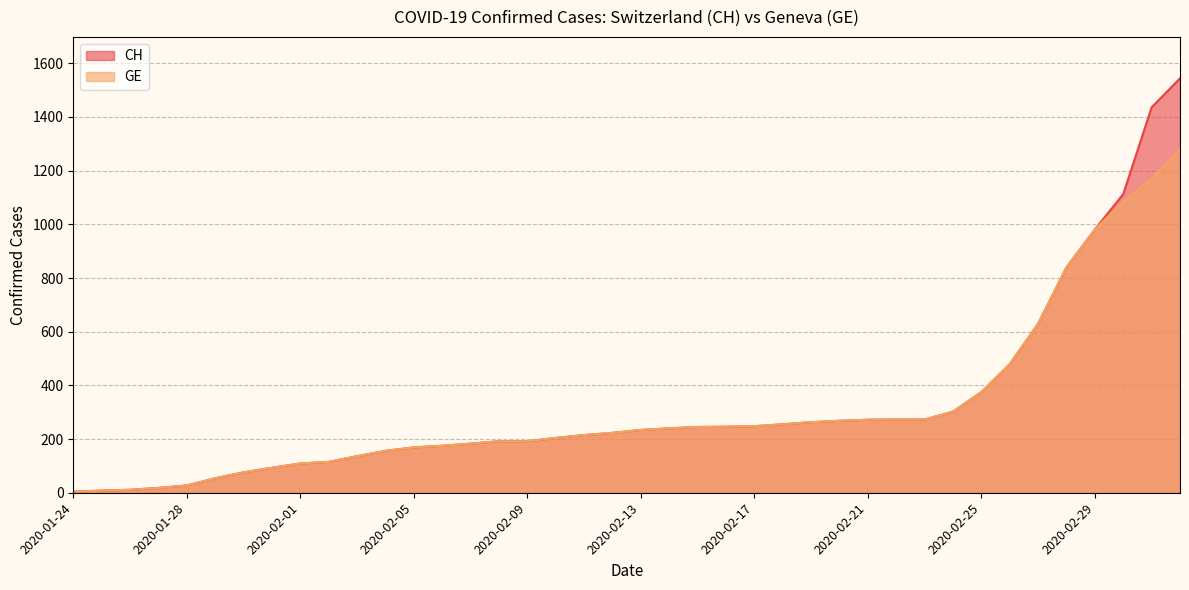

Rank the series at 2020-02-26 from highest to lowest value.

CH, GE